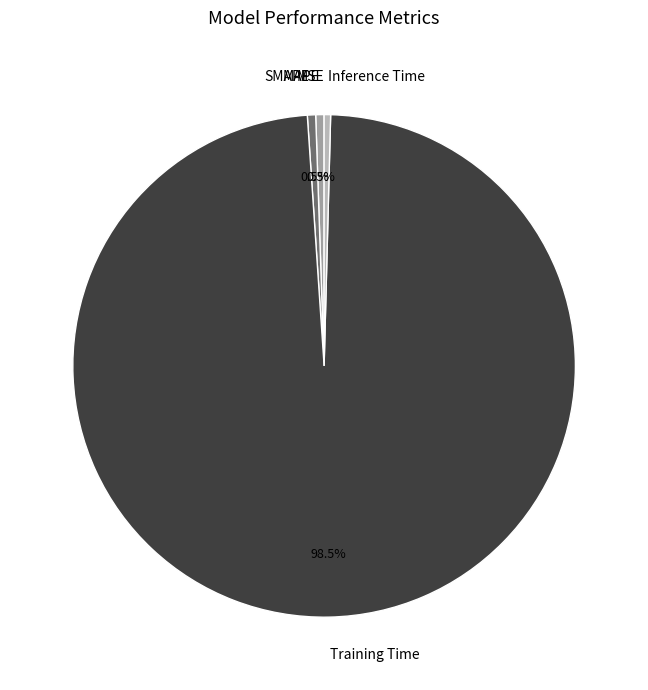

What portion of the pie excludes SMAPE?

99.5%